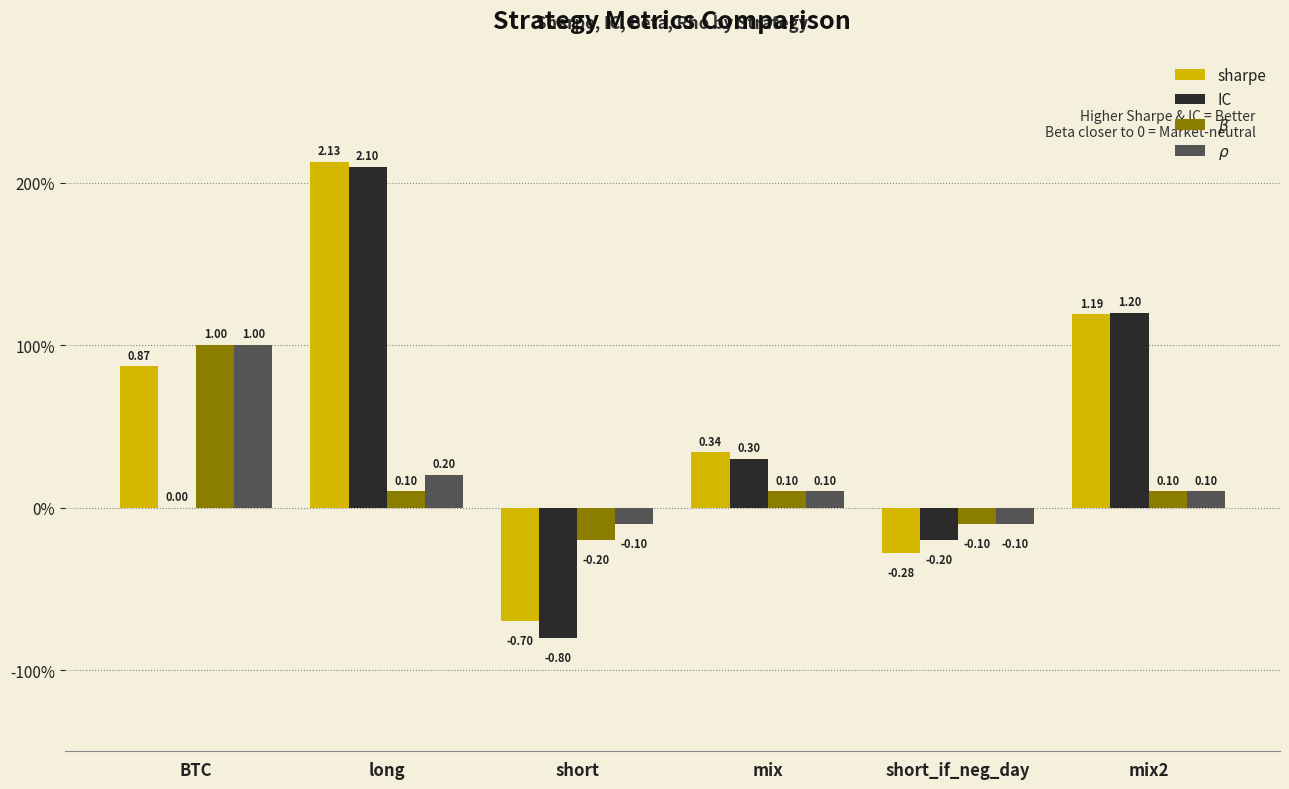

Are the bars horizontal?

No